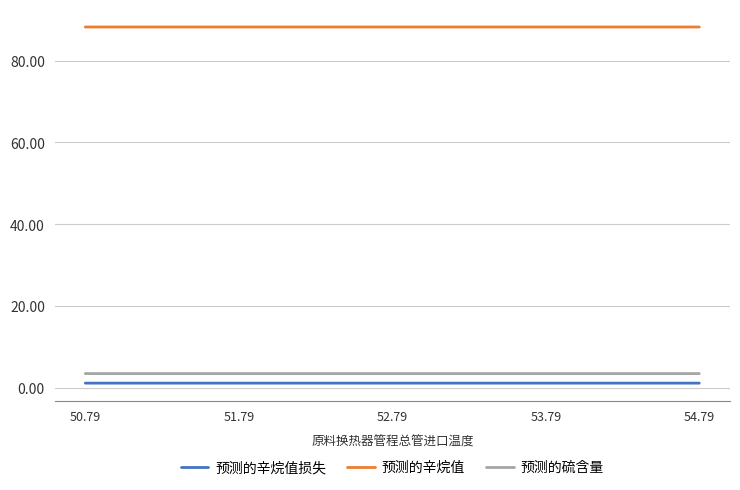

What is the value of the 预测的辛烷值损失 point at the 2nd from the left?

1.2